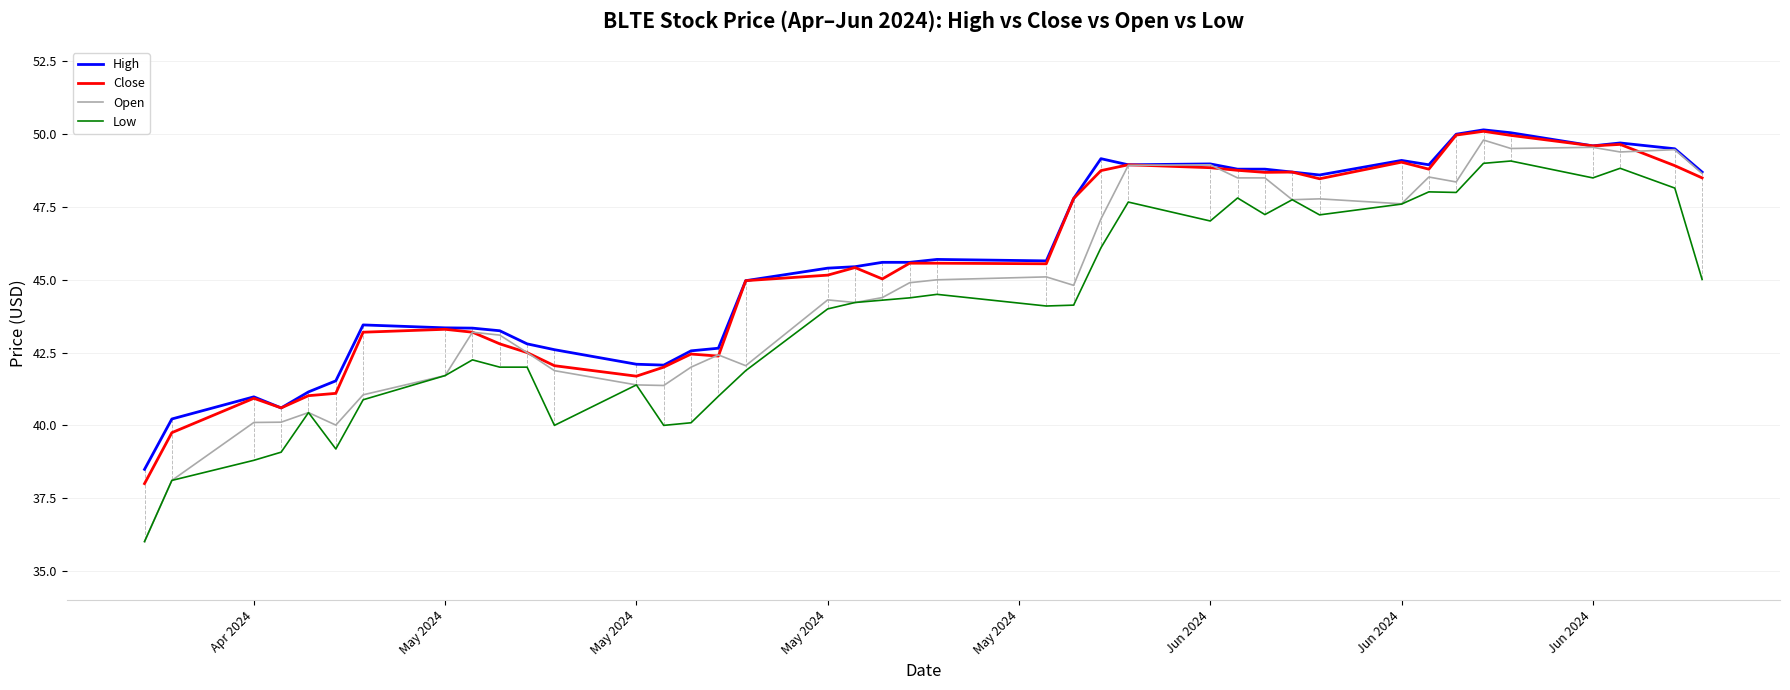

True or false: High and Low cross at least once.

False